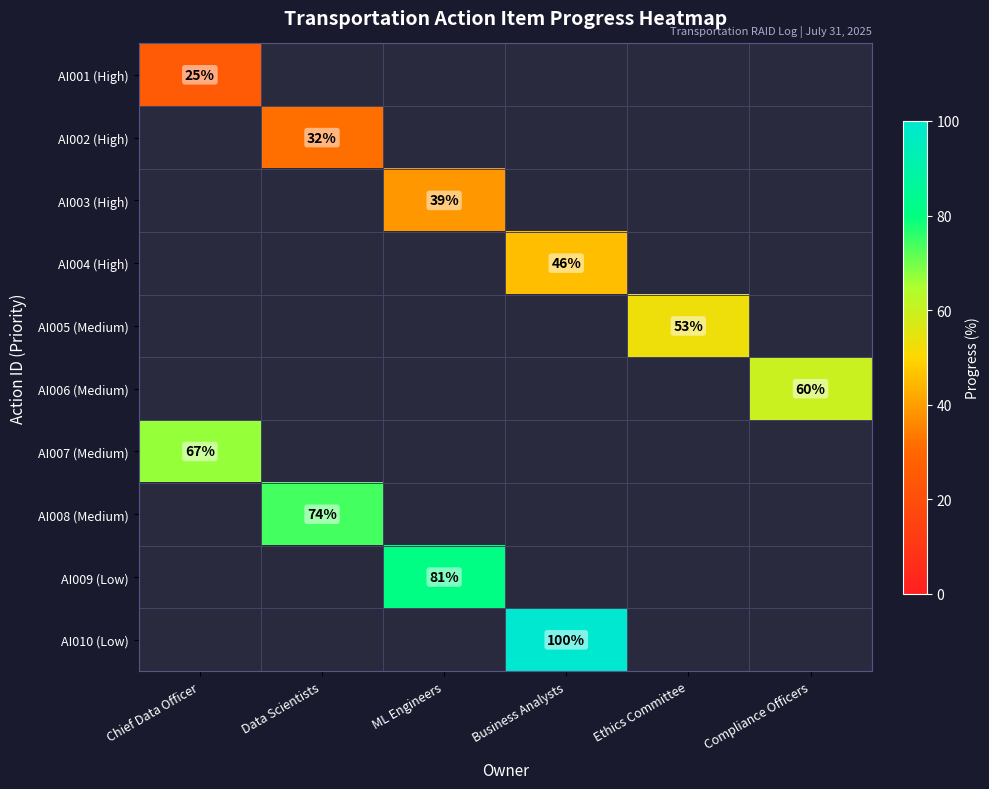

The value of AI006 (Medium) at Compliance Officers is 88.2. True or false?

False